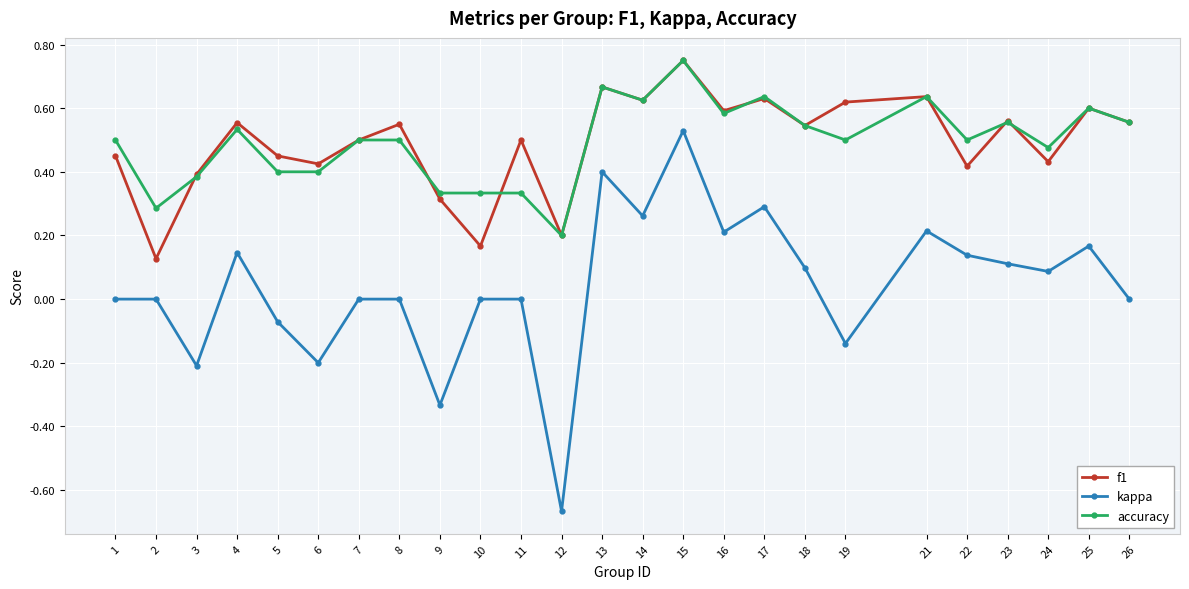

How many interior local valleys does the f1 series have?

9